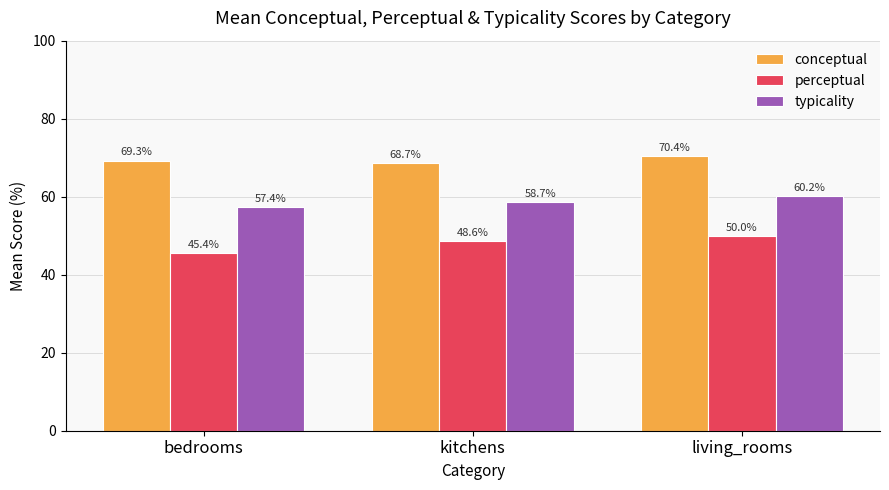

Reading left to right, extract all data points from this chart.

conceptual: bedrooms=69.3	kitchens=68.7	living_rooms=70.4
perceptual: bedrooms=45.4	kitchens=48.6	living_rooms=50.0
typicality: bedrooms=57.4	kitchens=58.7	living_rooms=60.2